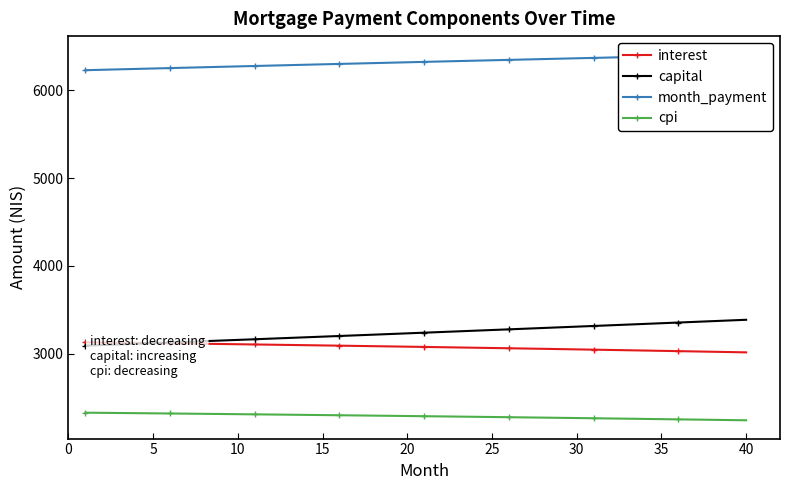

True or false: cpi and capital intersect in this chart.

False